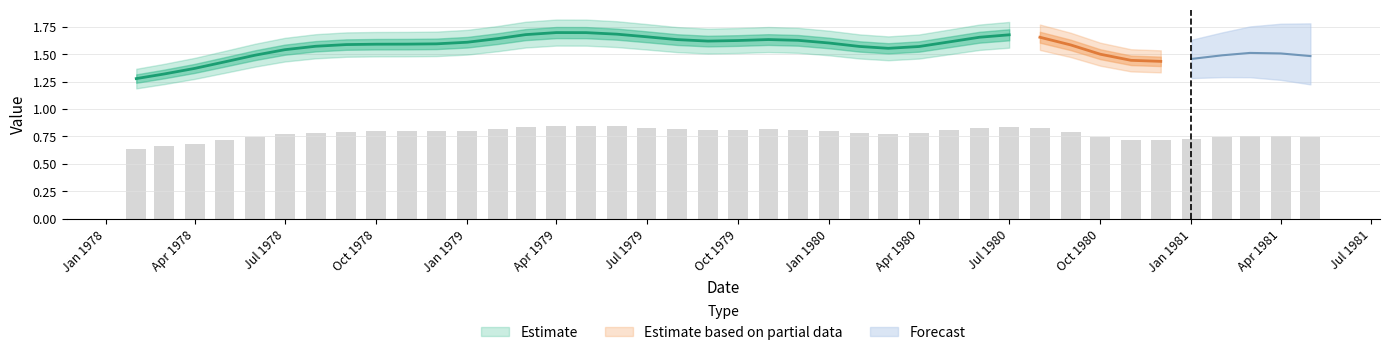

What is the average value?

0.8